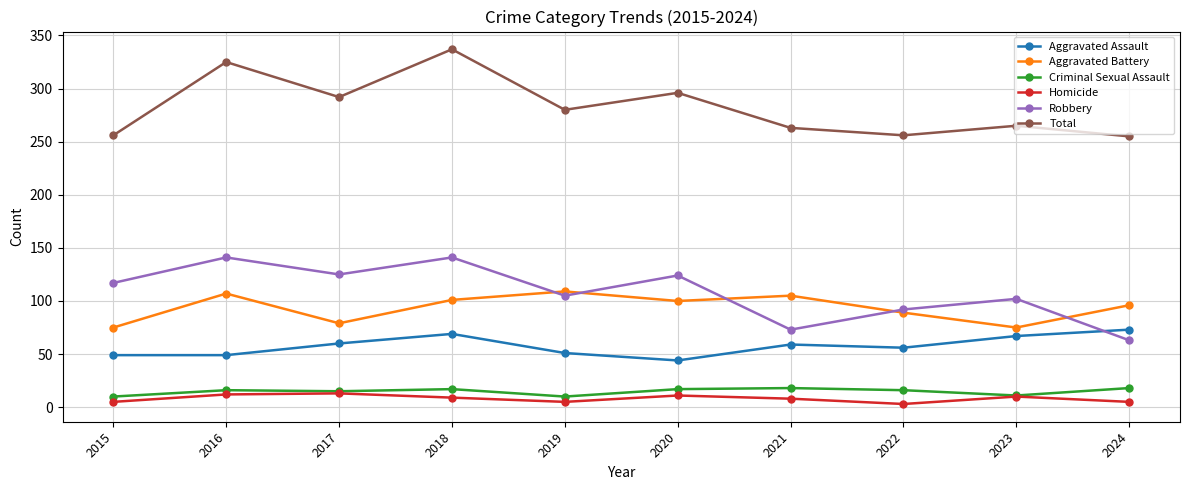

At which category does the chart reach its peak across all series?

2018